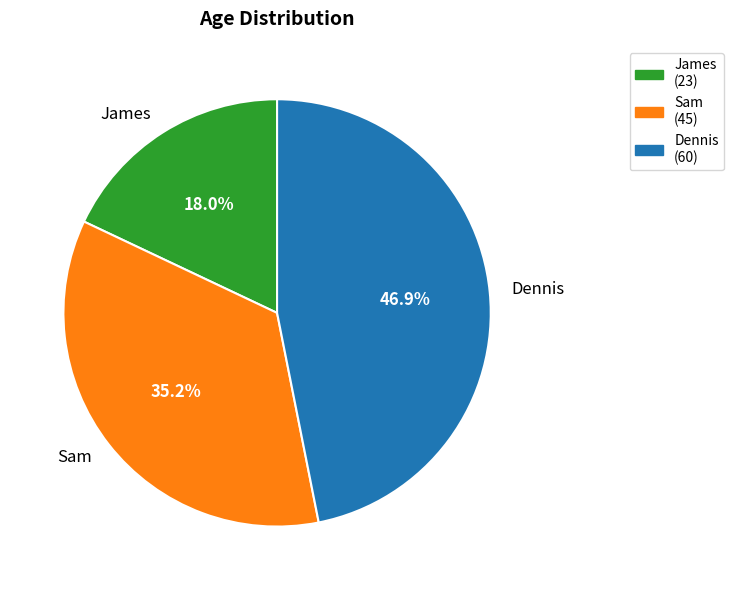

Is James the majority of the pie?

No